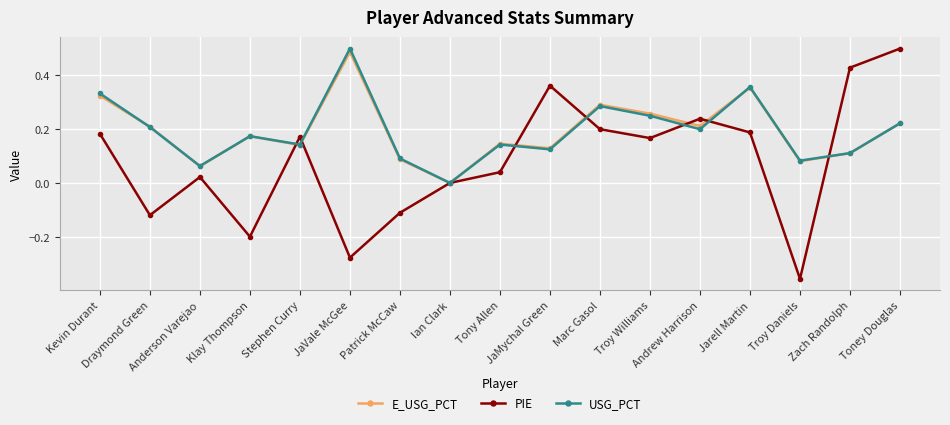

True or false: PIE has more than 1 points higher than both neighbors.

True